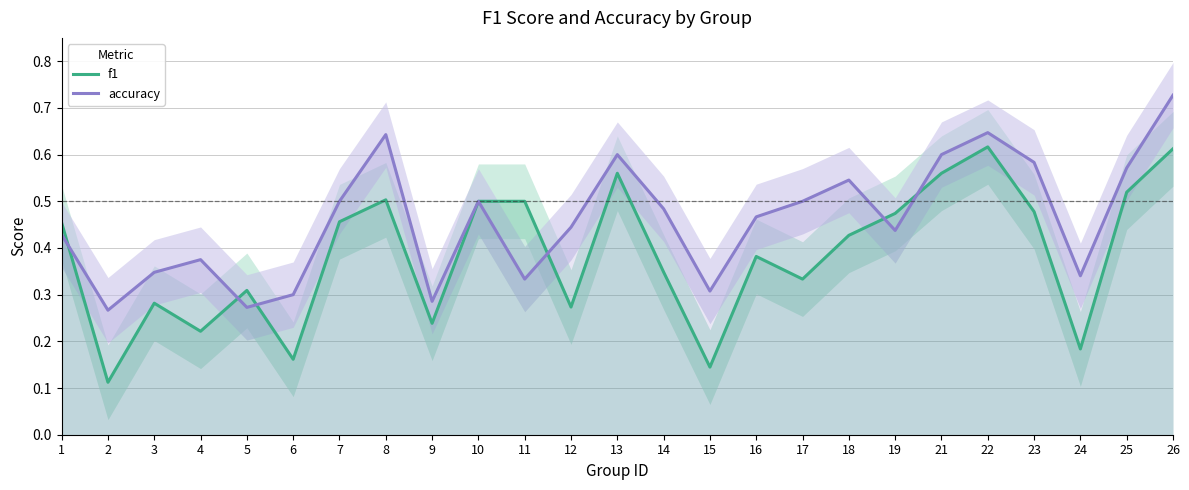

What is the difference between the highest and lowest values at 4?

0.2